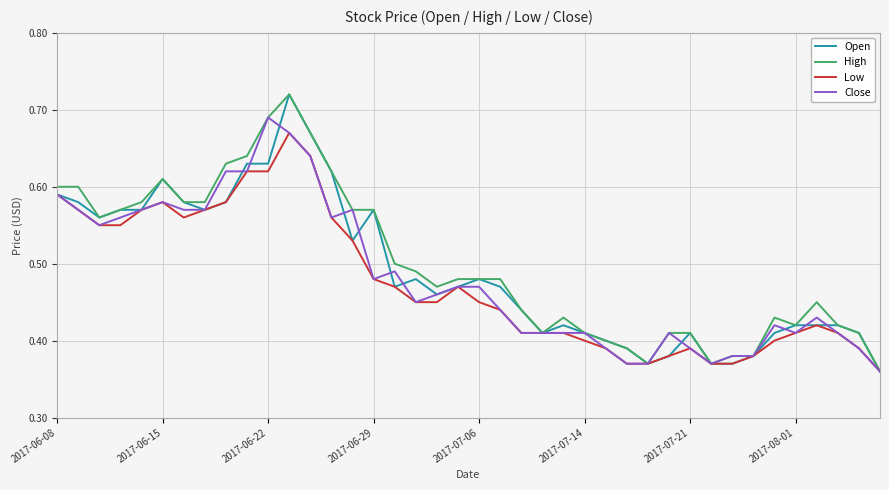

Does the chart have visible grid lines?

Yes